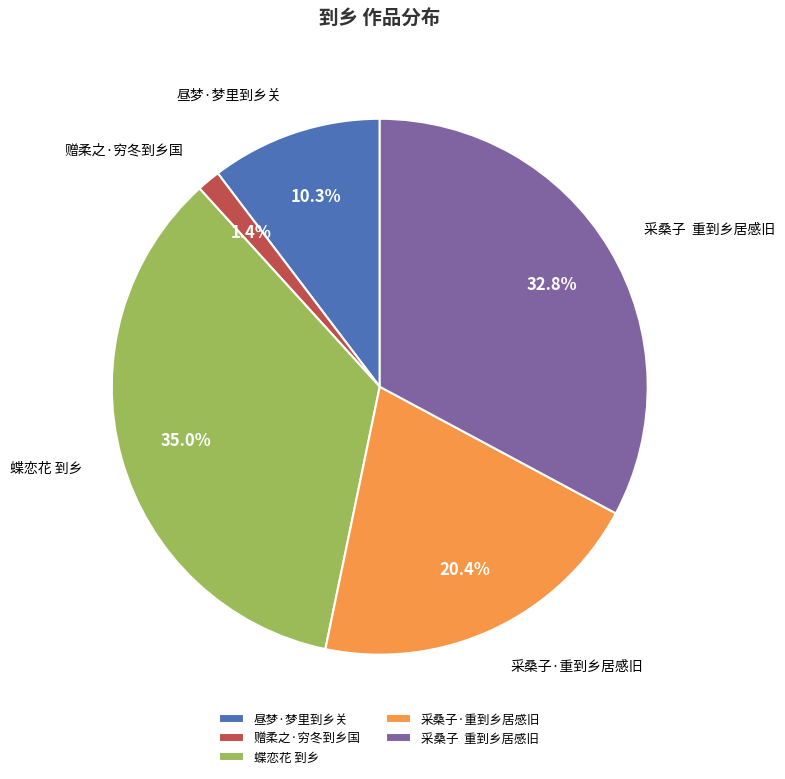

How many slices are in this pie chart?

5